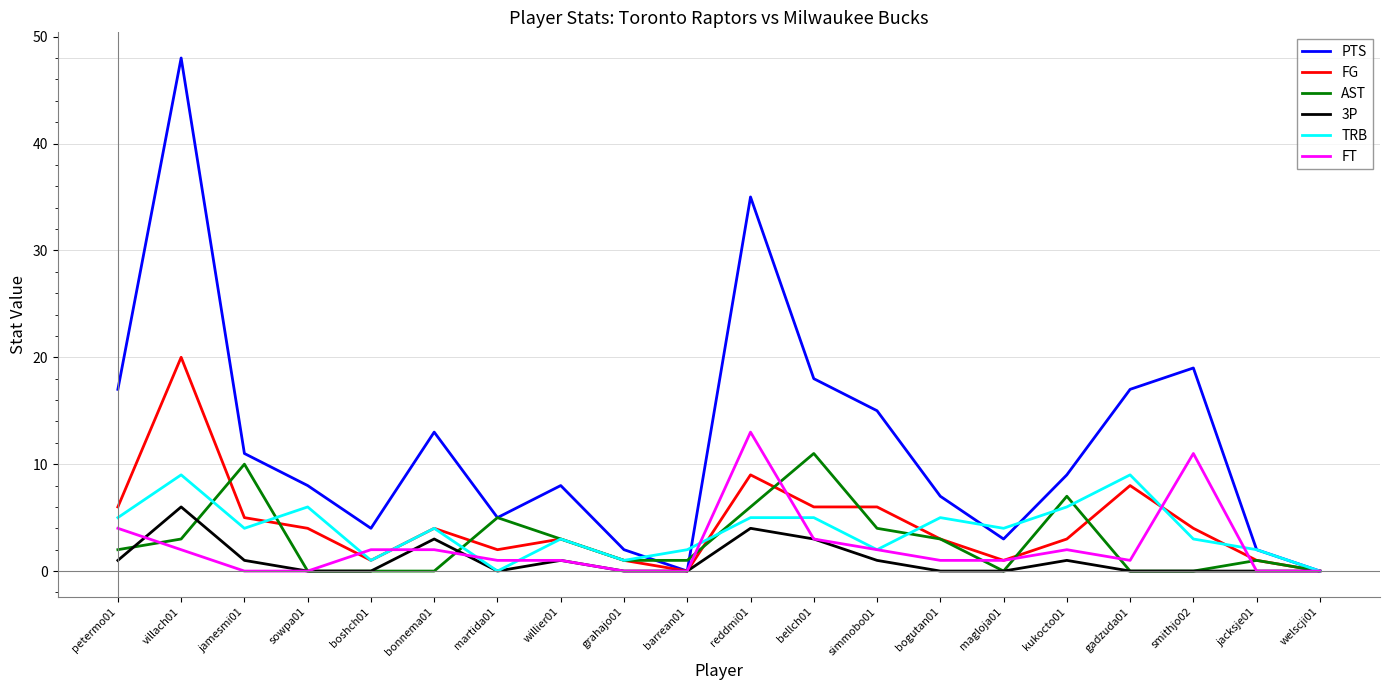

Is the value of FG at willier01 greater than the value of FT at magloja01?

Yes